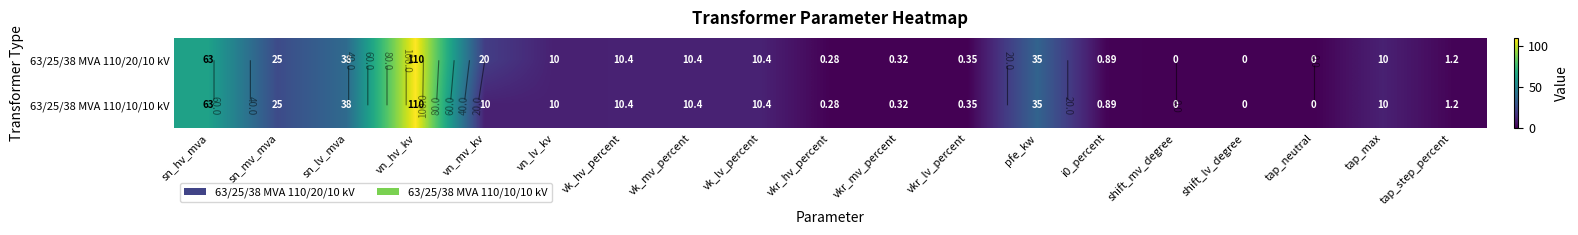

True or false: 63/25/38 MVA 110/10/10 kV has a value of 0.1 at vkr_lv_percent.

False